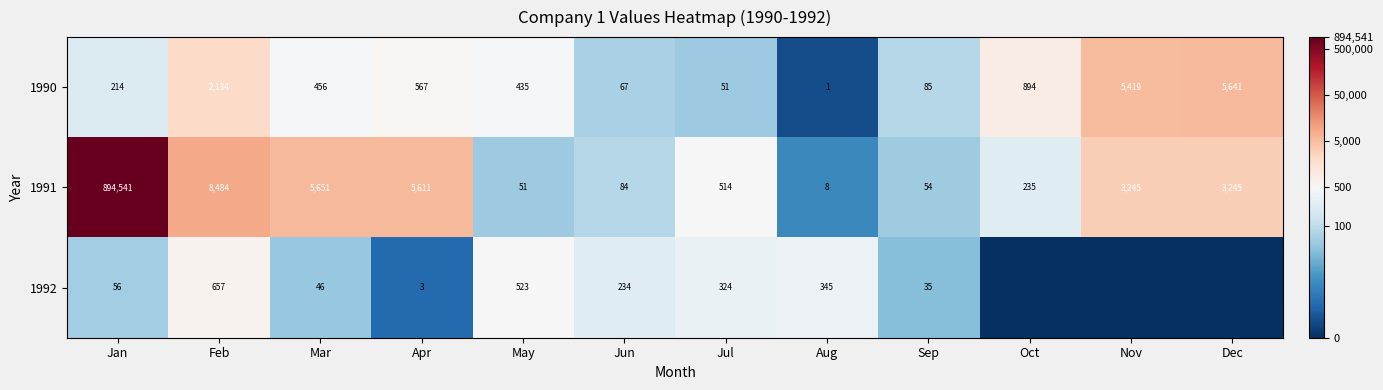

What is the spread (max minus min) of values at May?

472